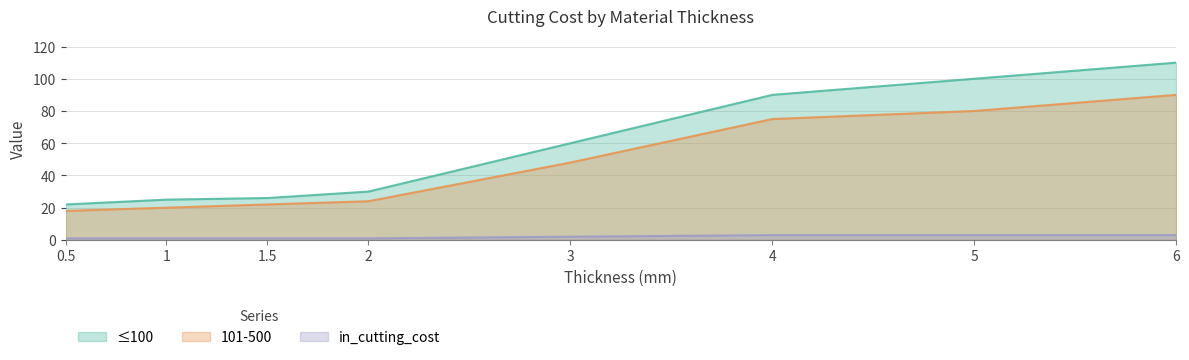

Which has a higher value, 4 or 2?

4